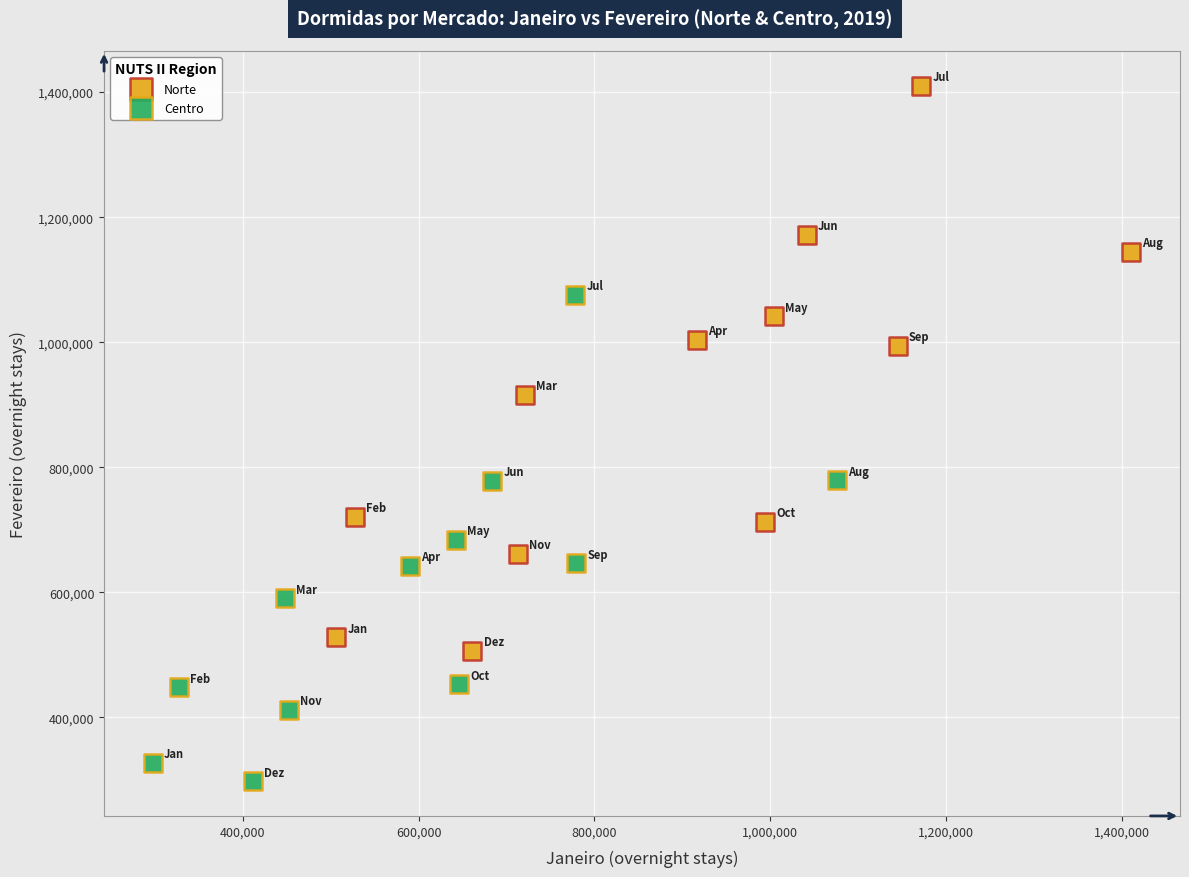

Which series has the largest Y range (max minus min)?

Norte